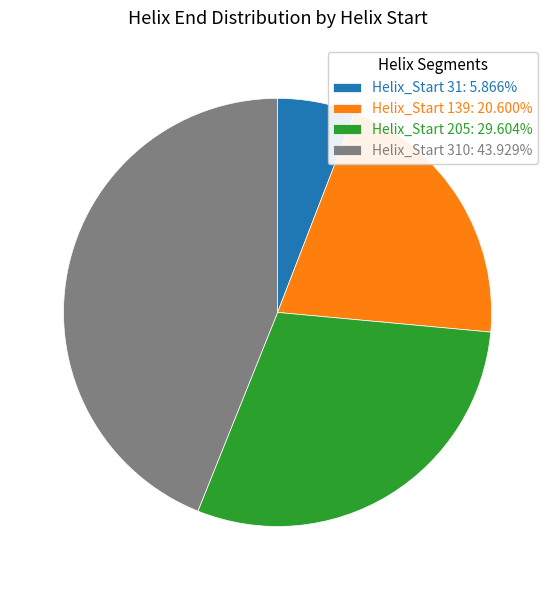

Combined, do Helix_Start 310: 43.929% and Helix_Start 205: 29.604% account for over 50%?

Yes